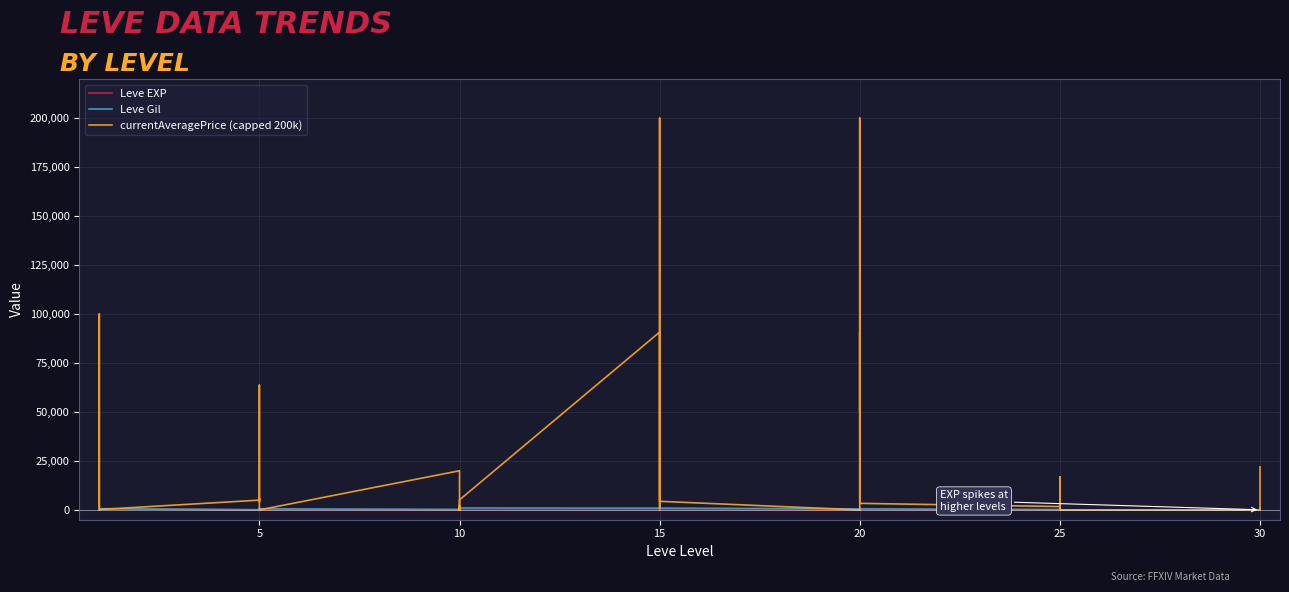

In Leve EXP, how many points are higher than both neighbors (excluding endpoints)?

12